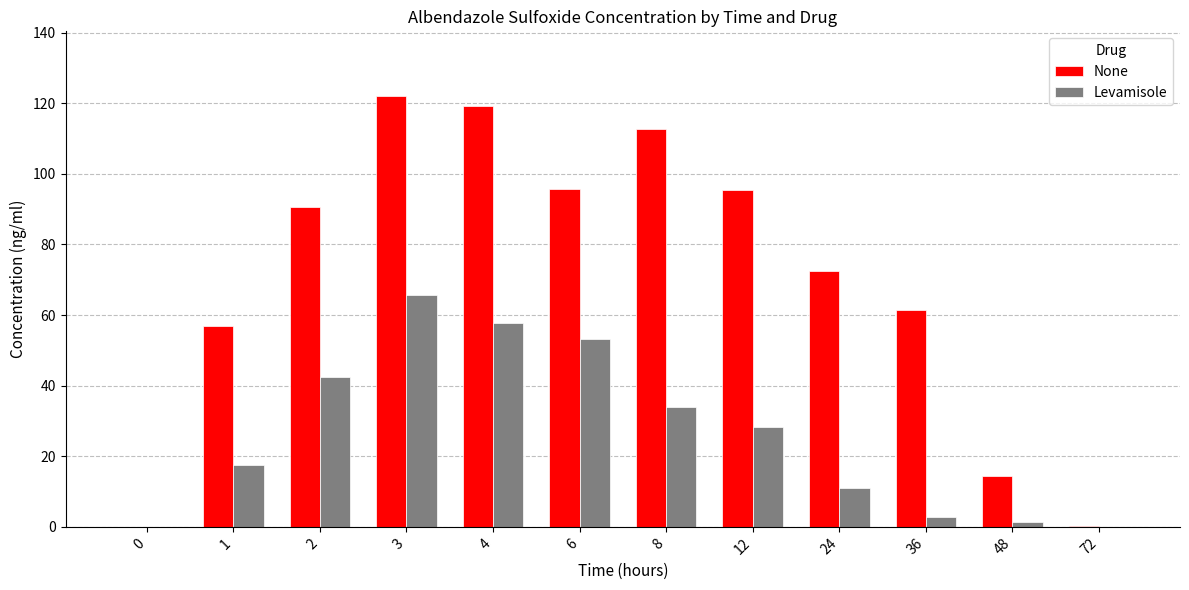

Between 3 and 72, which series saw the biggest shift?

None